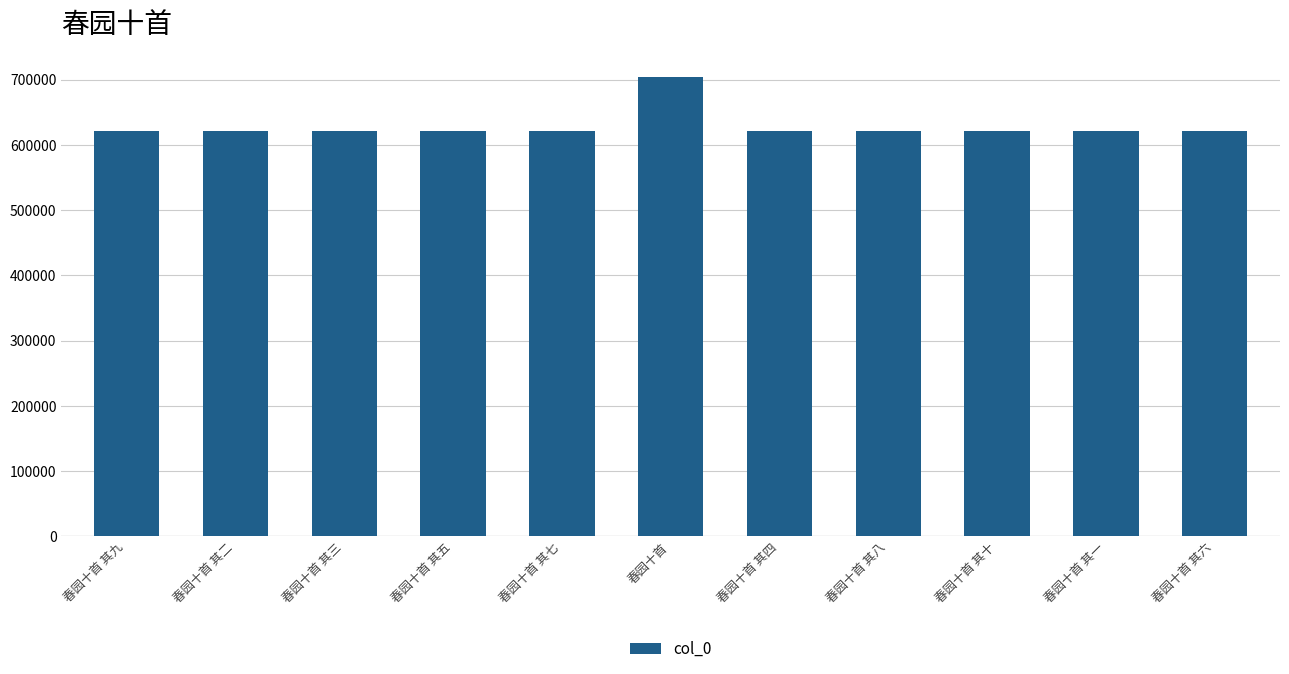

What is the ratio of the value at 春园十首 其二 to the value at 春园十首 其七?

1.0